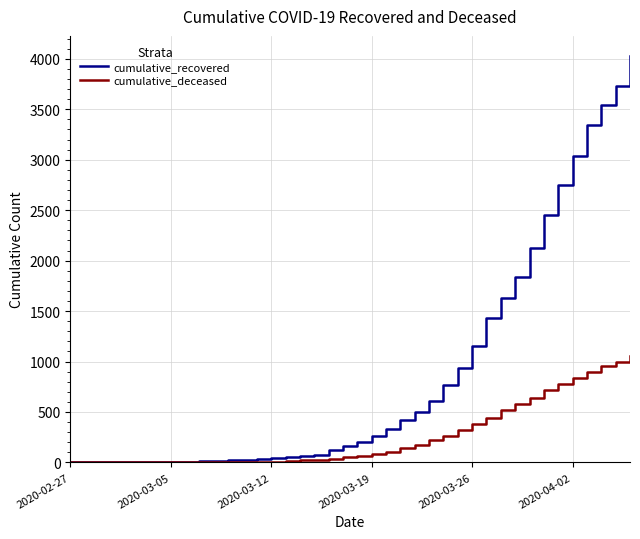

Which series has the largest total across all categories?

cumulative_recovered